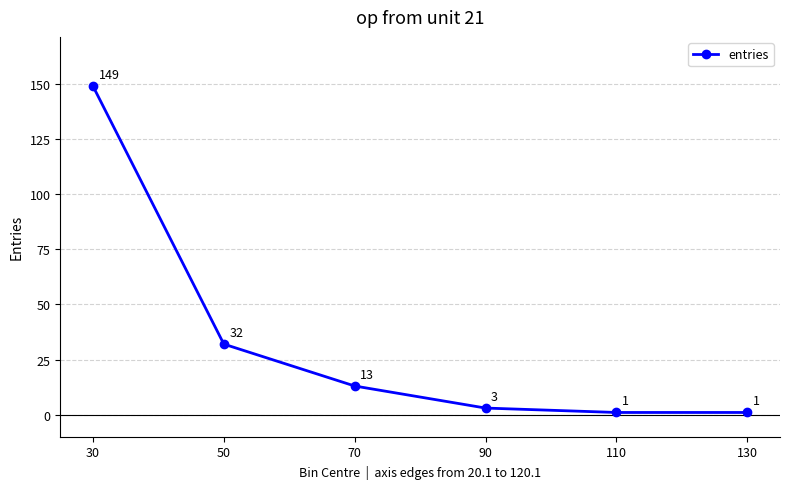

What is the minimum value shown in the chart?

1